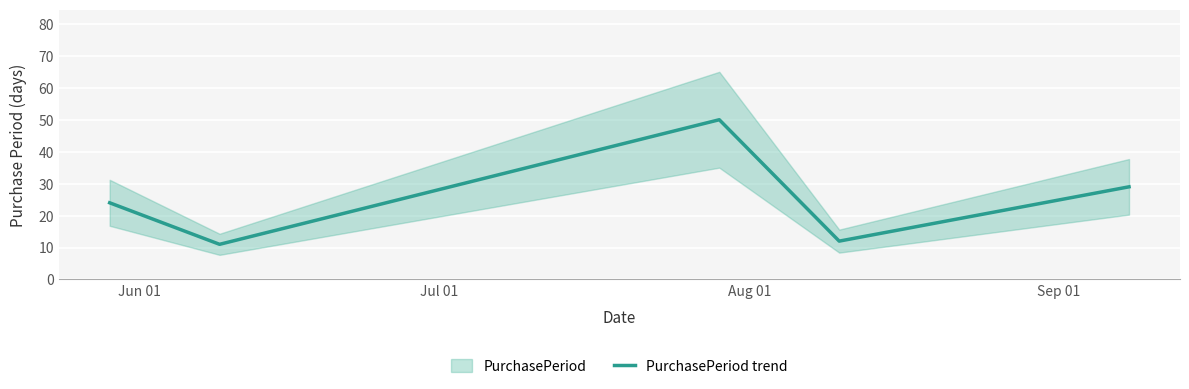

What is the value of the 5th point from the left?

29